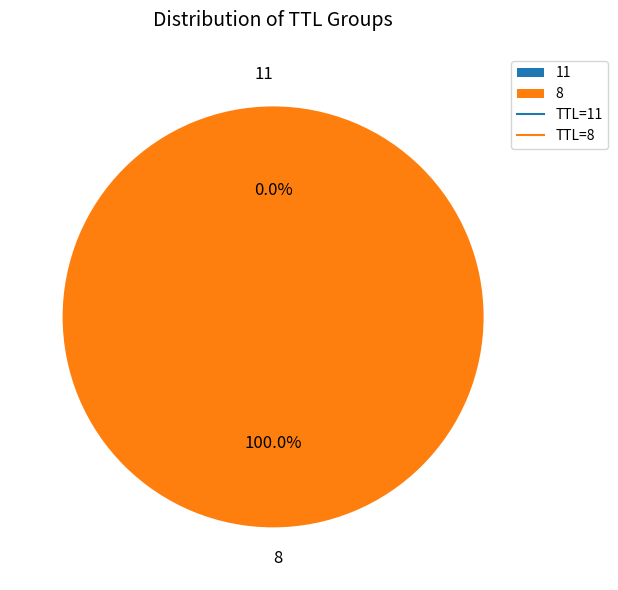

Which slice is the largest?

8